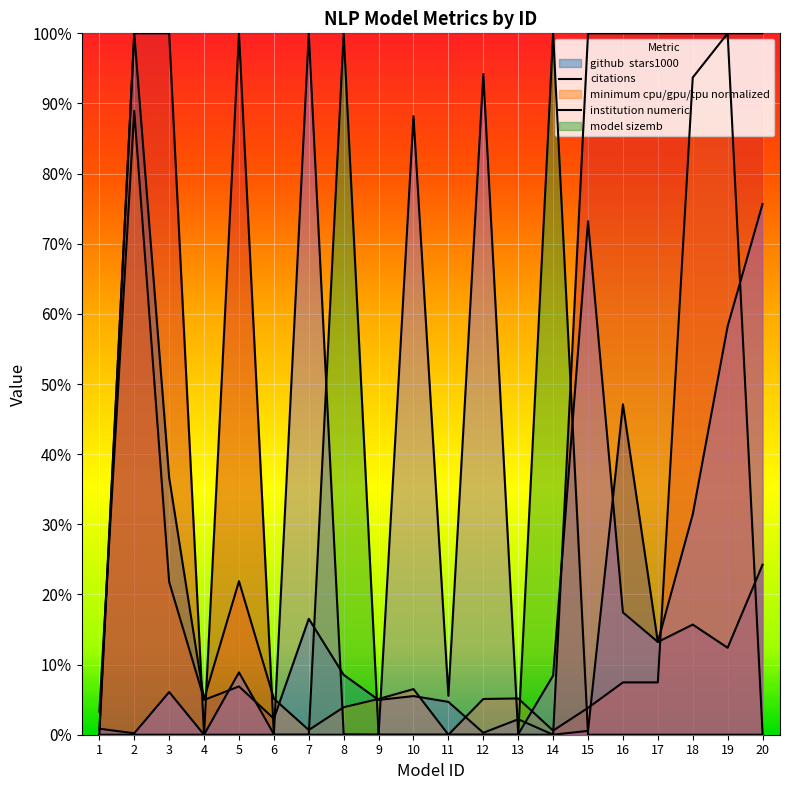

Which label corresponds to the smallest value in the chart?

14